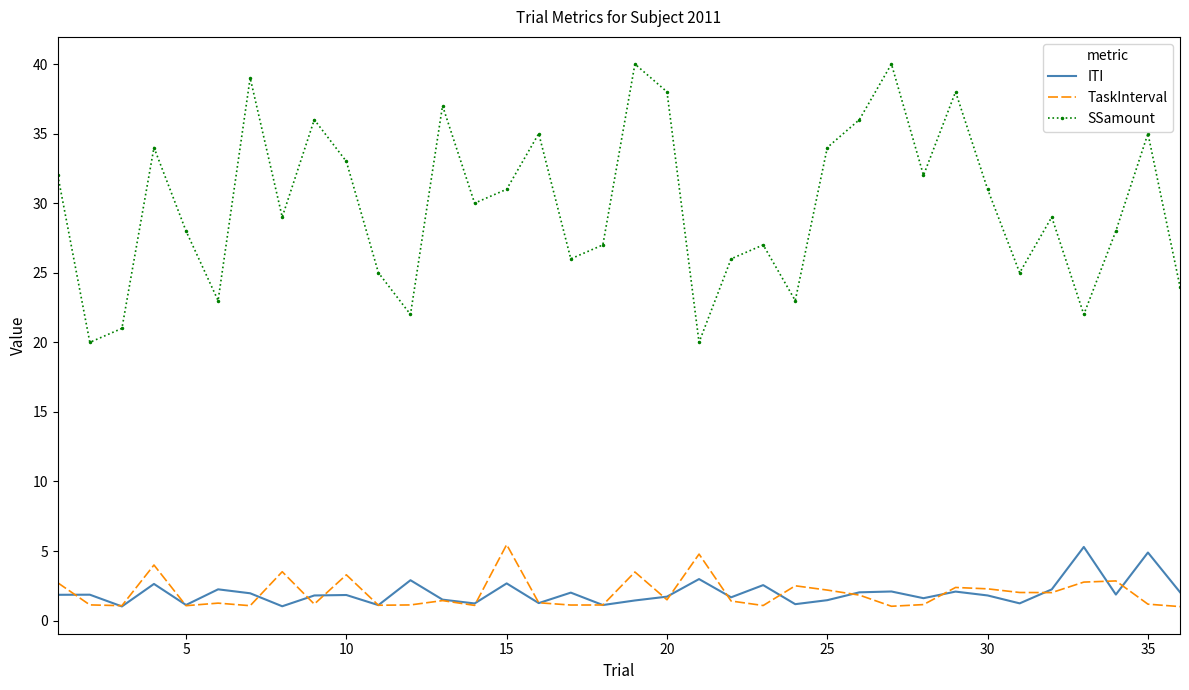

How many interior local peaks does the ITI series have?

13